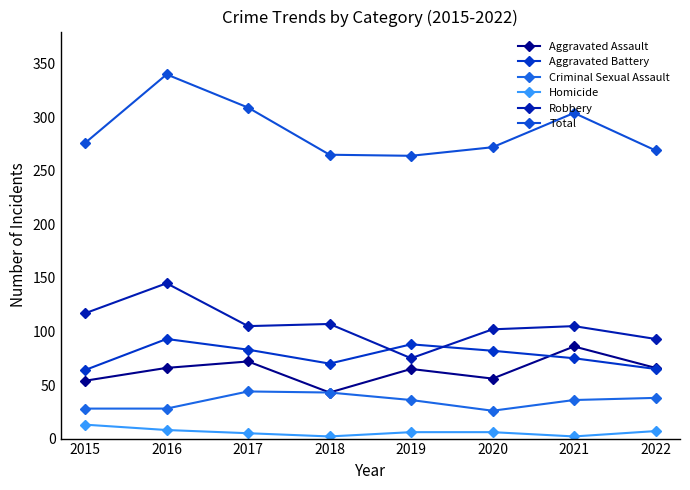

How many data points does each series have?

8